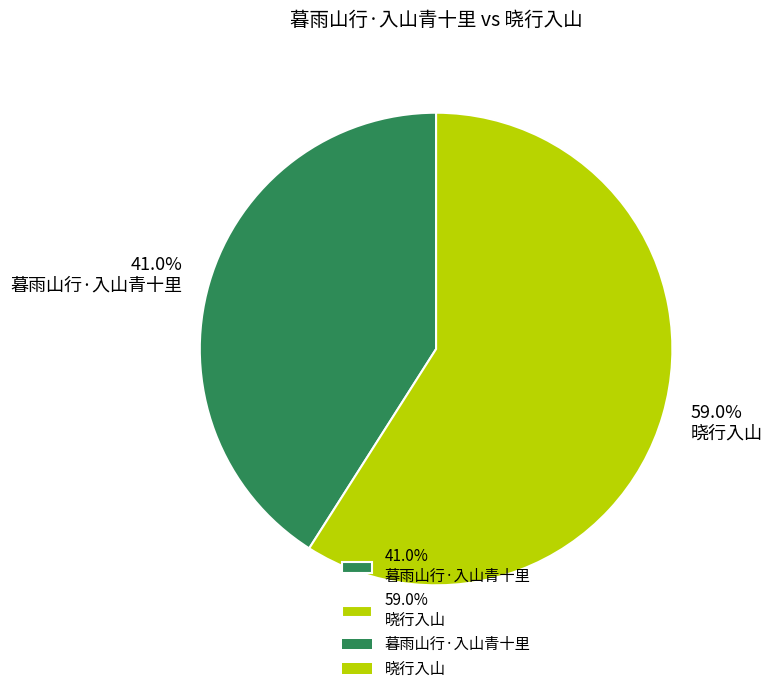

Rank the categories by value from lowest to highest.

41.0% 暮雨山行·入山青十里, 59.0% 晓行入山